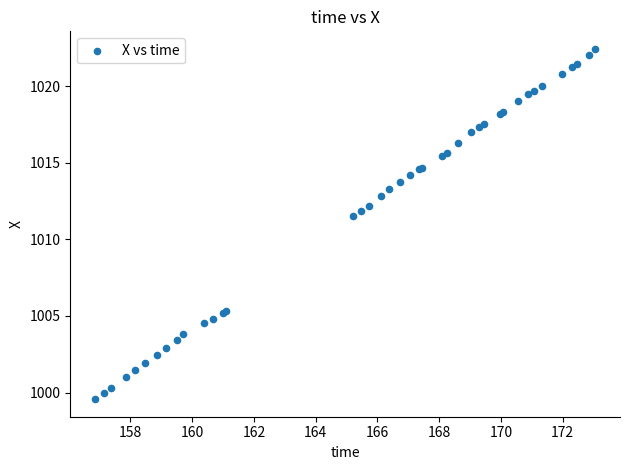

What Y value in the scatter plot is closest to 1011?

1011.5